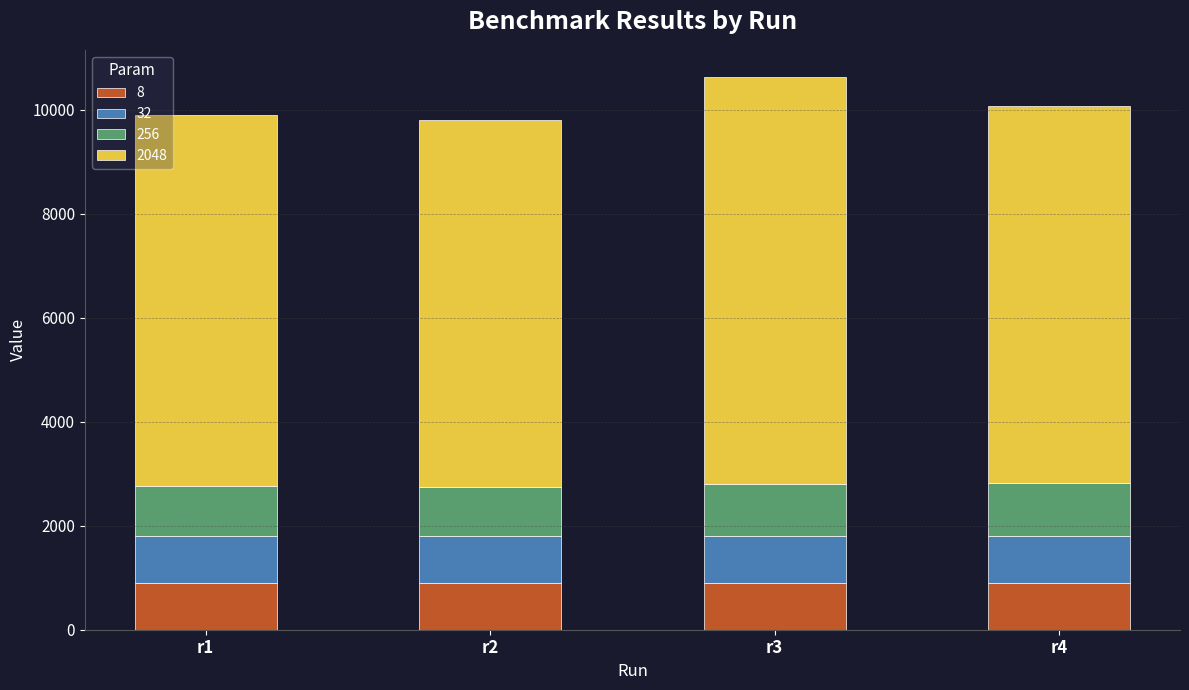

The value of 8 at r3 is 900. True or false?

True